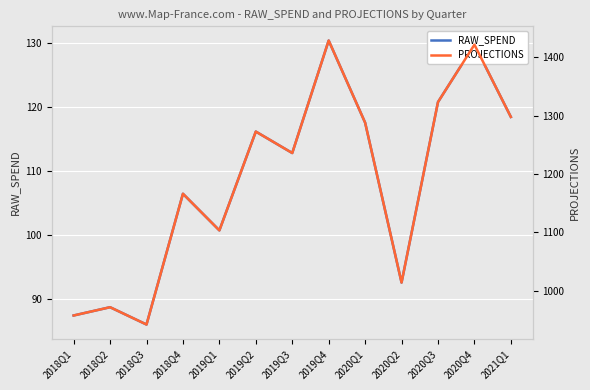

True or false: RAW_SPEND has a value of 159.8 at 2020Q3.

False